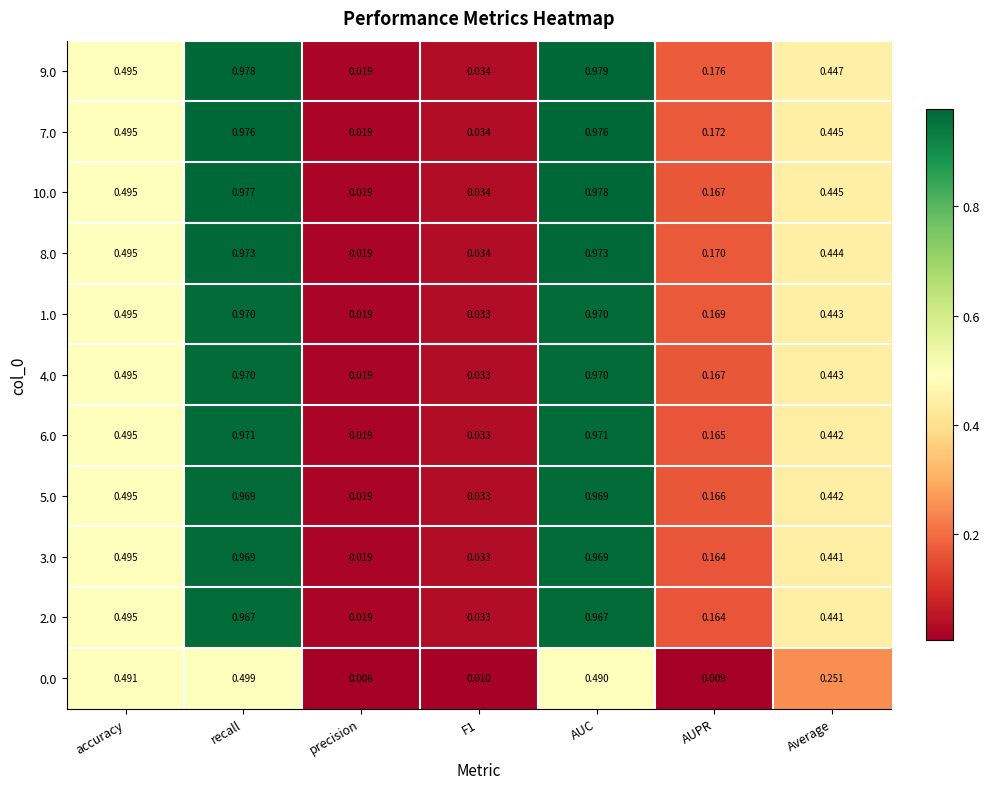

Which series has the widest spread of values?

9.0